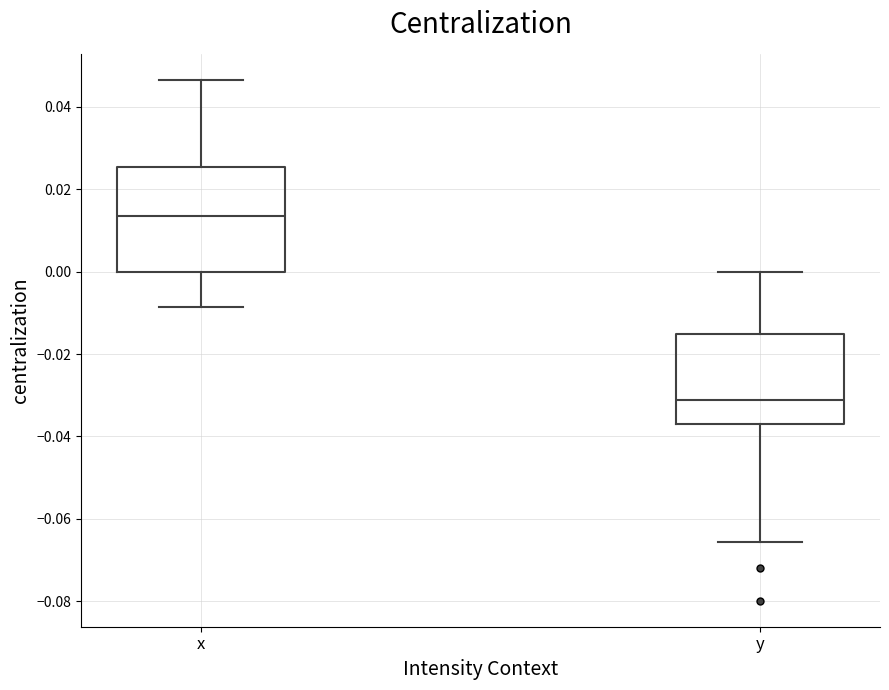

Which box's median line is the lowest?

y